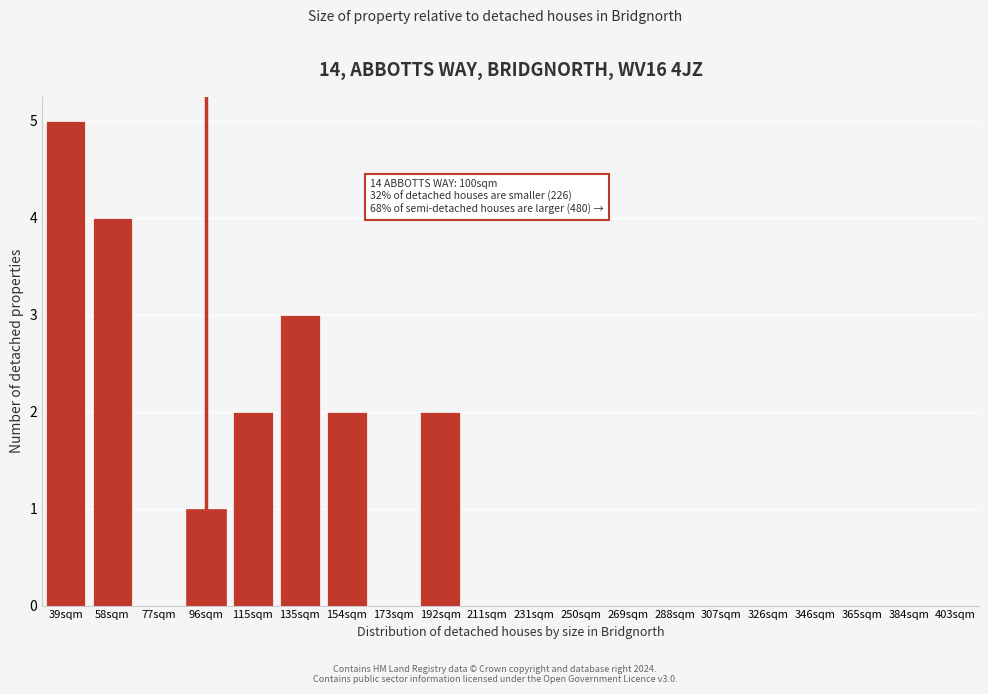

Reading right to left, extract all data points from this chart.

403sqm=0	384sqm=0	365sqm=0	346sqm=0	326sqm=0	307sqm=0	288sqm=0	269sqm=0	250sqm=0	231sqm=0	211sqm=0	192sqm=2	173sqm=0	154sqm=2	135sqm=3	115sqm=2	96sqm=1	77sqm=0	58sqm=4	39sqm=5